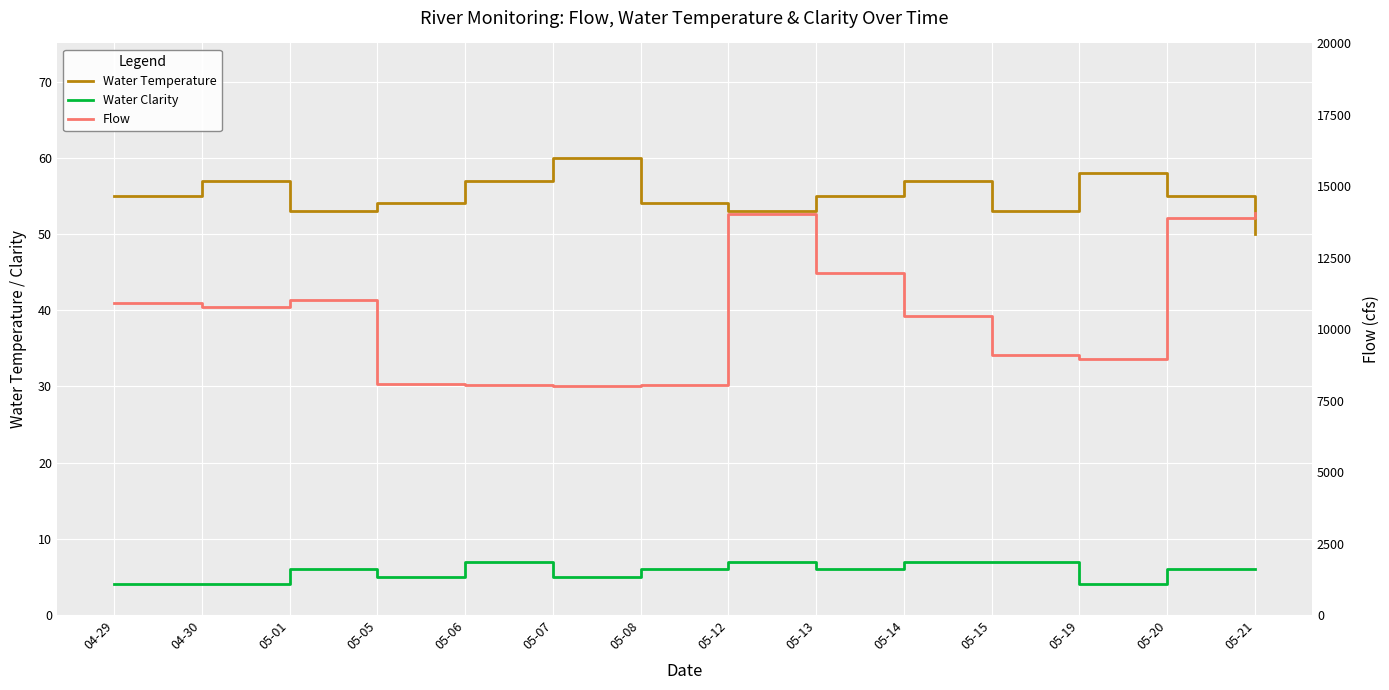

What is the sum of all Flow values?

147312